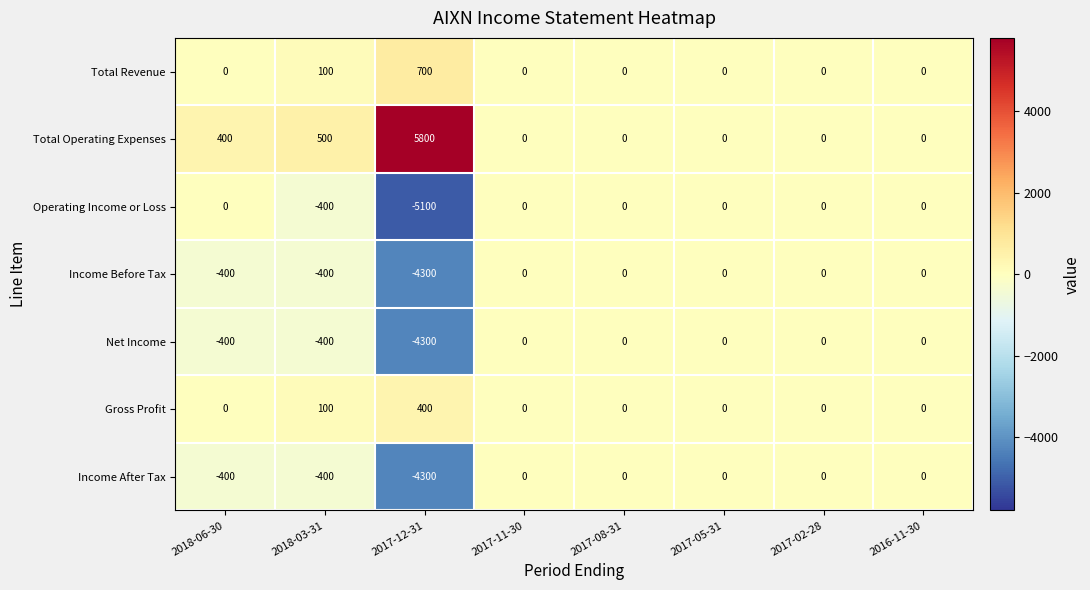

At how many categories does at least one series exceed 1501?

1